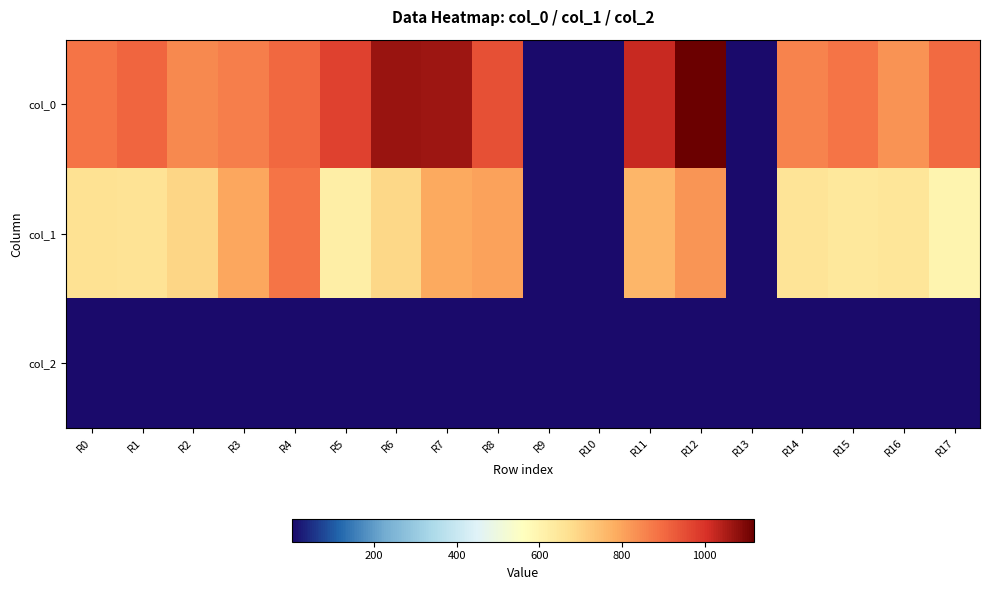

Reading right to left, transcribe all the data shown in this chart.

col_0: R17=900.0	R16=830.0	R15=880.0	R14=856.7	R13=0.0	R12=1120.0	R11=1023.3	R10=0.0	R9=0.0	R8=946.7	R7=1066.7	R6=1070.0	R5=973.3	R4=903.3	R3=863.3	R2=846.7	R1=910.0	R0=880.0
col_1: R17=597.4	R16=651.4	R15=641.2	R14=654.8	R13=0.0	R12=823.5	R11=762.8	R10=0.0	R9=0.0	R8=803.2	R7=789.8	R6=688.5	R5=621.0	R4=880.9	R3=793.1	R2=695.2	R1=658.1	R0=661.5
col_2: R17=2.0	R16=2.0	R15=2.0	R14=2.0	R13=0.0	R12=2.0	R11=2.0	R10=0.0	R9=0.0	R8=2.0	R7=2.0	R6=2.0	R5=2.0	R4=2.0	R3=2.0	R2=2.0	R1=2.0	R0=2.0